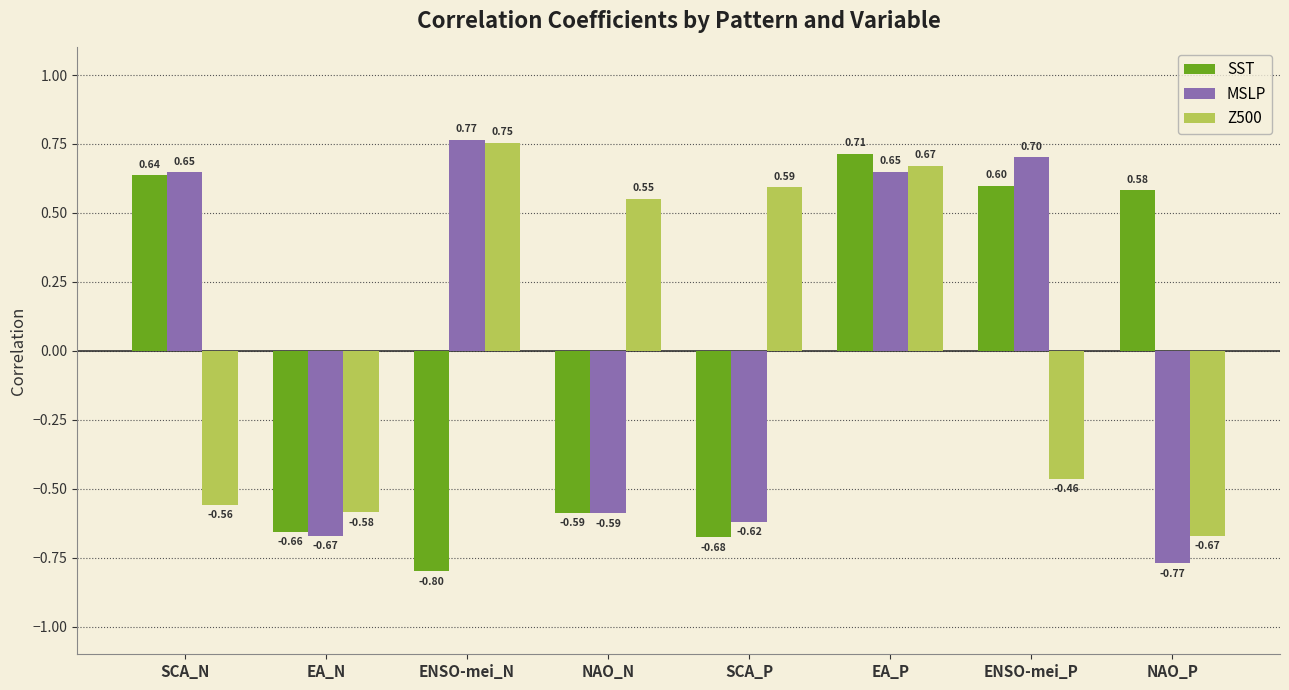

The value of MSLP at EA_P is 0.7. True or false?

True